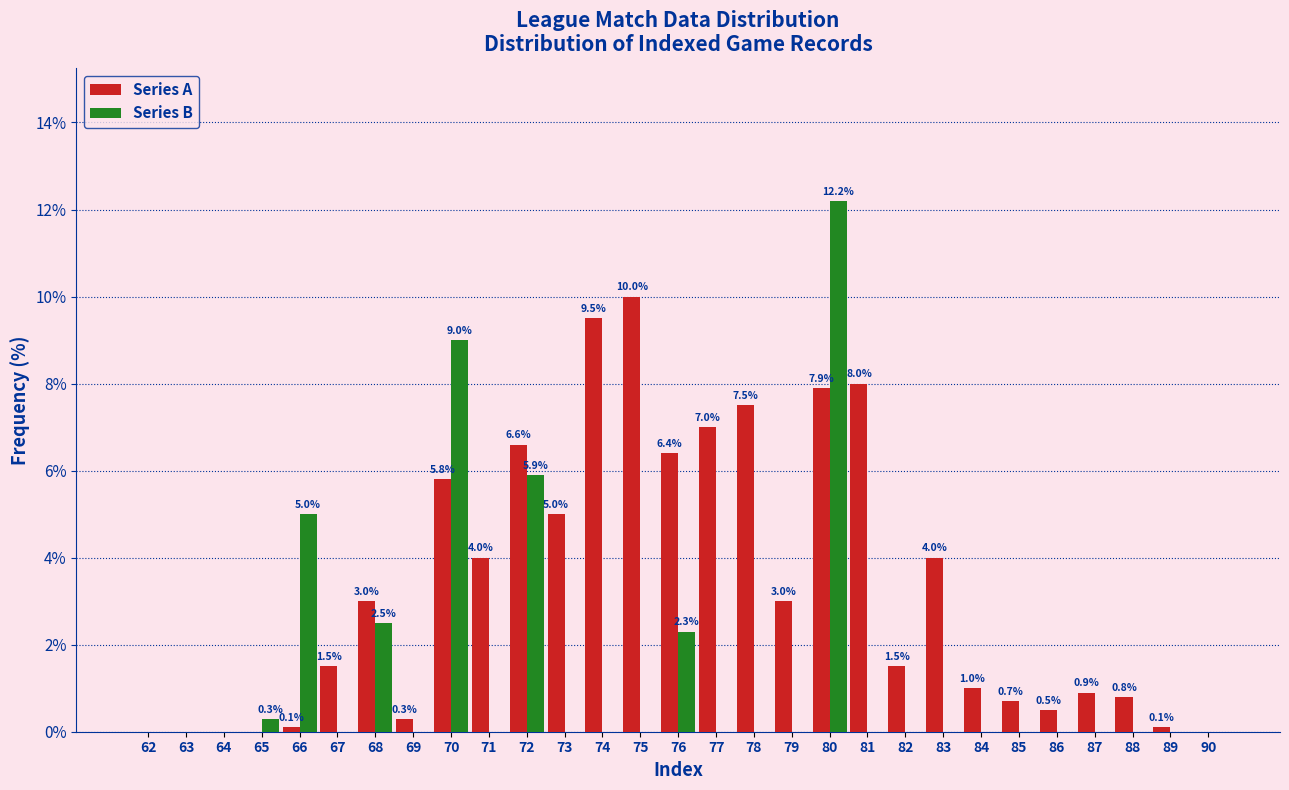

Reading left to right, list all the values displayed in this chart.

Series A: 62=0.0	63=0.0	64=0.0	65=0.0	66=0.1	67=1.5	68=3.0	69=0.3	70=5.8	71=4.0	72=6.6	73=5.0	74=9.5	75=10.0	76=6.4	77=7.0	78=7.5	79=3.0	80=7.9	81=8.0	82=1.5	83=4.0	84=1.0	85=0.7	86=0.5	87=0.9	88=0.8	89=0.1	90=0.0
Series B: 62=0.0	63=0.0	64=0.0	65=0.3	66=5.0	67=0.0	68=2.5	69=0.0	70=9.0	71=0.0	72=5.9	73=0.0	74=0.0	75=0.0	76=2.3	77=0.0	78=0.0	79=0.0	80=12.2	81=0.0	82=0.0	83=0.0	84=0.0	85=0.0	86=0.0	87=0.0	88=0.0	89=0.0	90=0.0